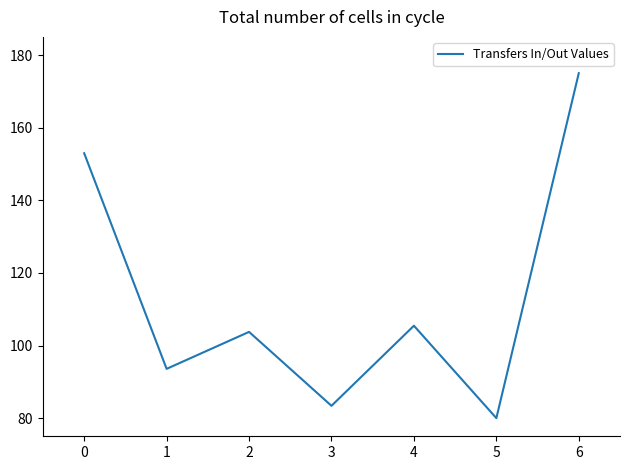

Reading left to right, list all the values displayed in this chart.

152.9	93.6	103.8	83.4	105.4	80.0	175.0